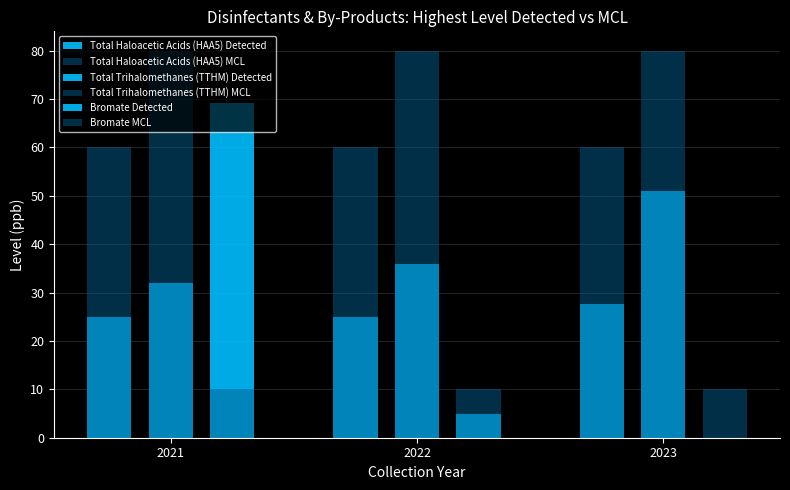

The Bromate MCL series shows 6.7 at 2021. True or false?

False